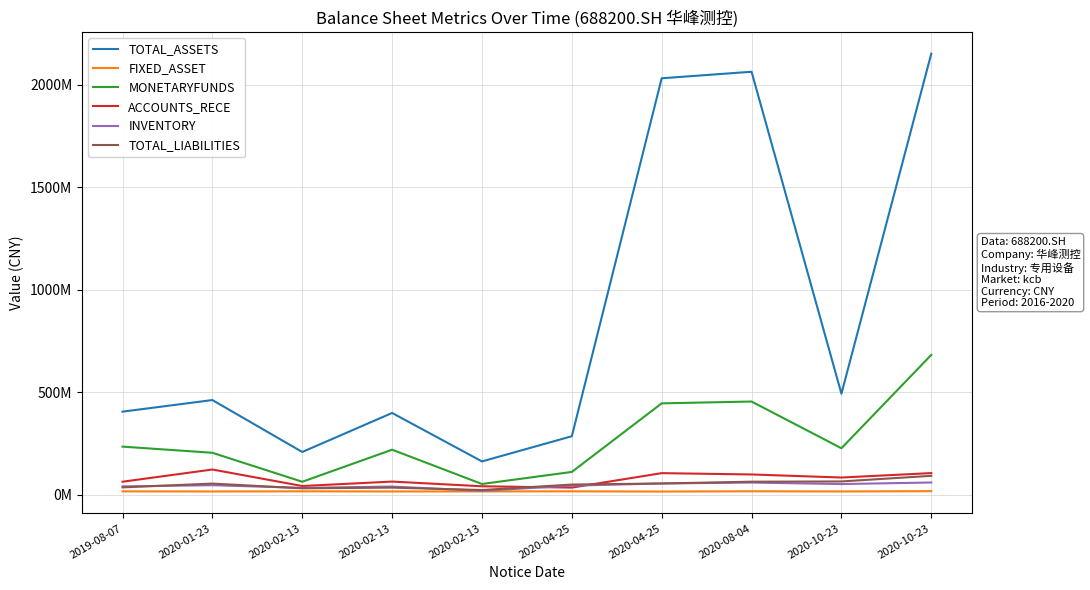

What are all the series names shown in the legend?

TOTAL_ASSETS, FIXED_ASSET, MONETARYFUNDS, ACCOUNTS_RECE, INVENTORY, TOTAL_LIABILITIES